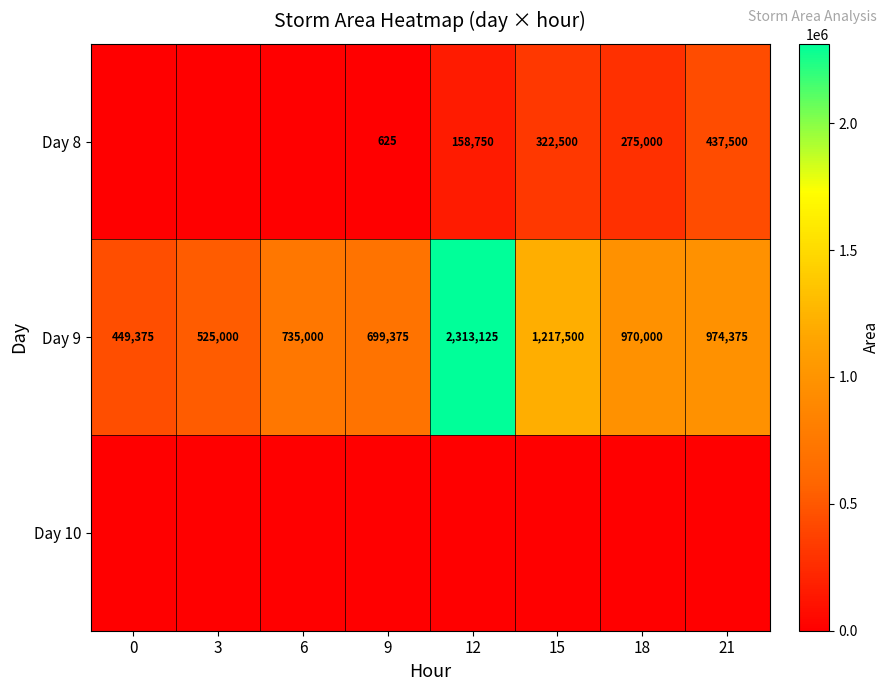

Is it true that Day 8 equals 625 at 9?

True